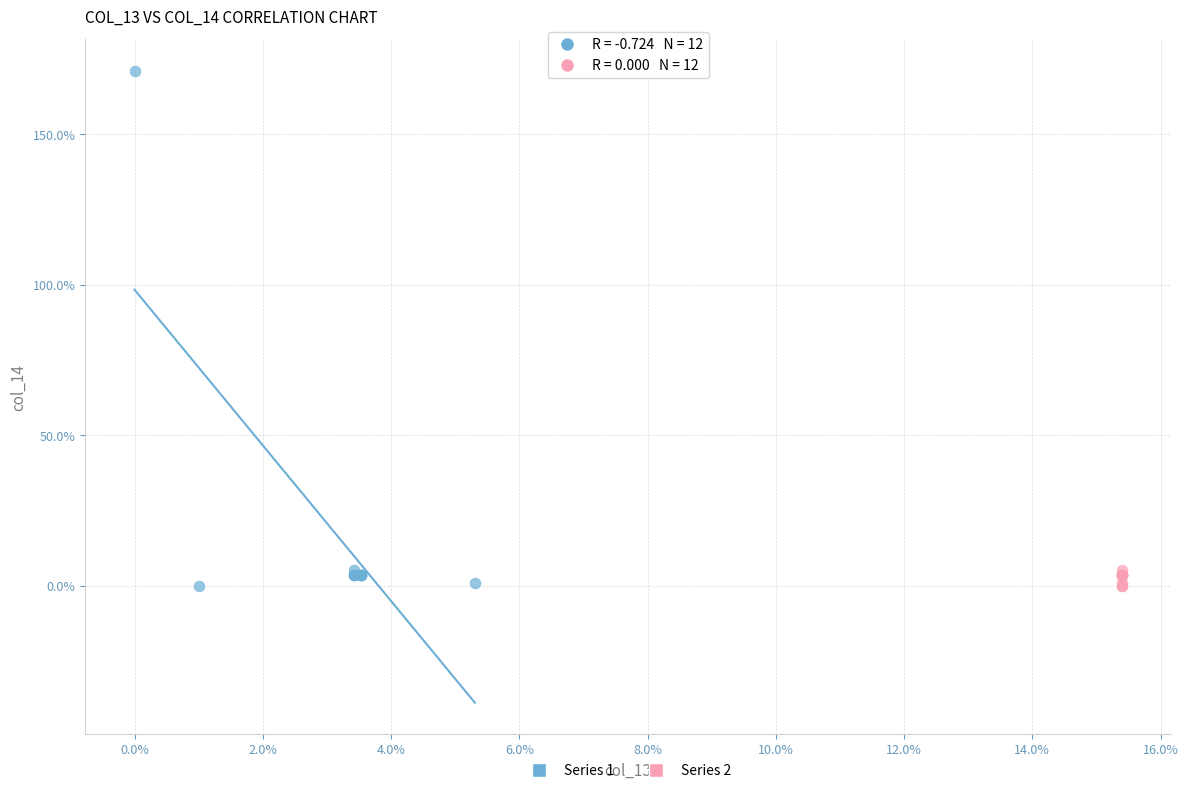

Which series contains the highest Y value?

Series 1